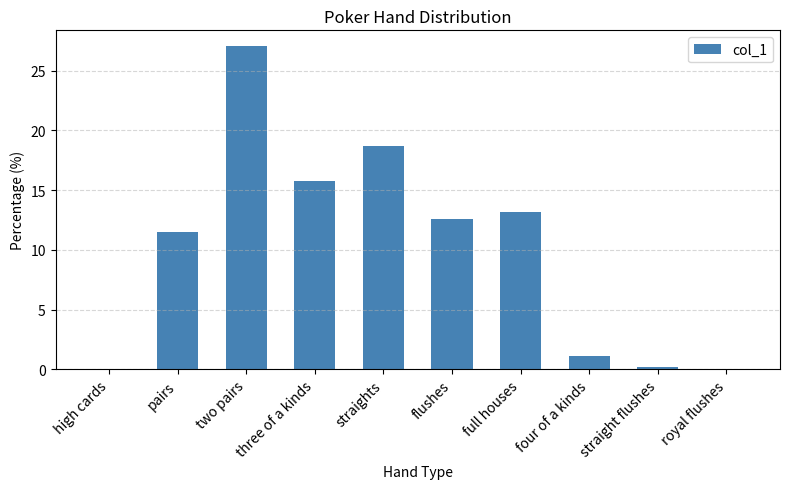

How many data points are above 12?

5